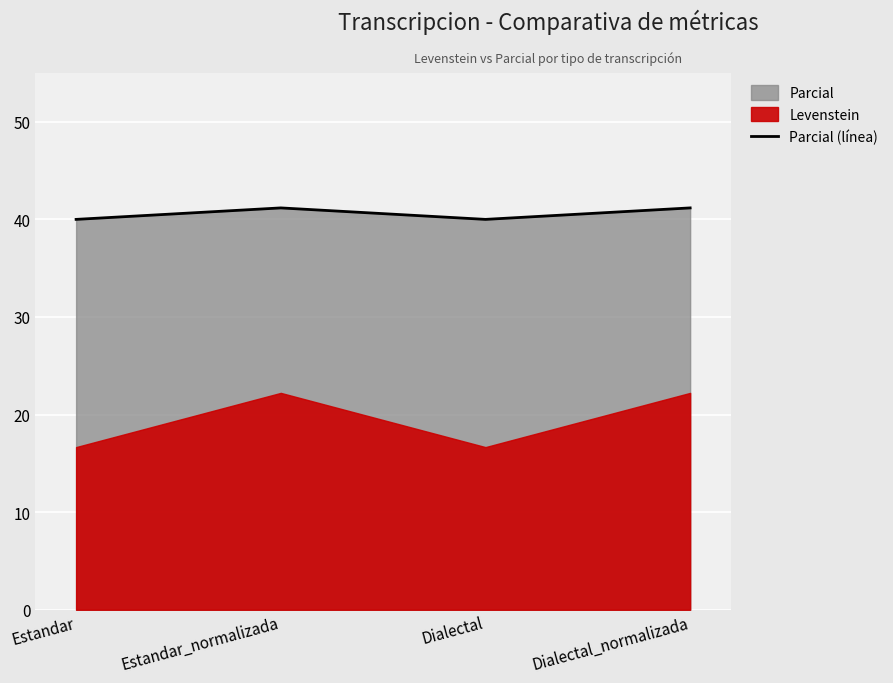

What position from the right is Estandar_normalizada?

3